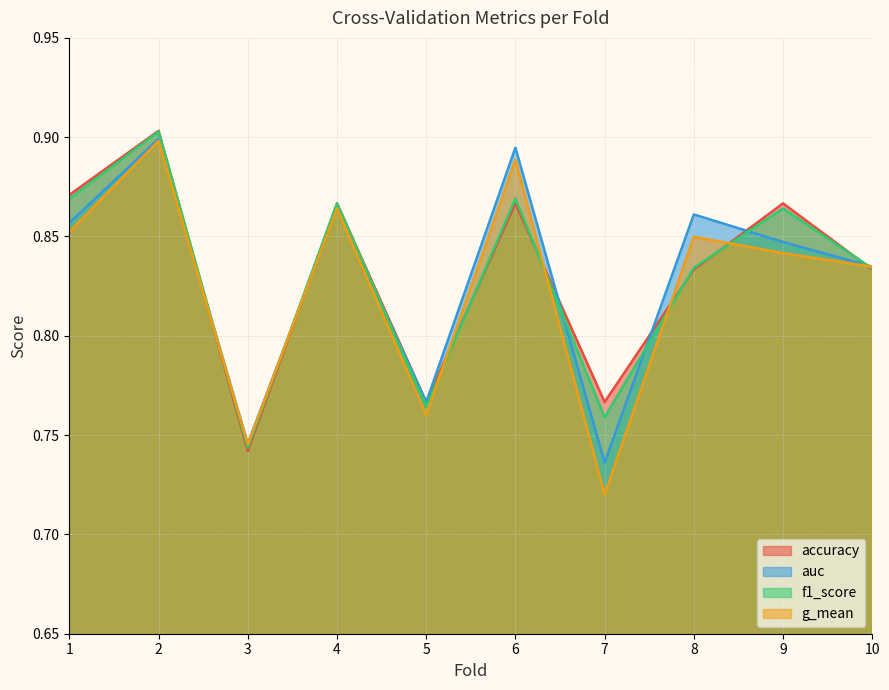

At which category does accuracy reach its first local valley?

3